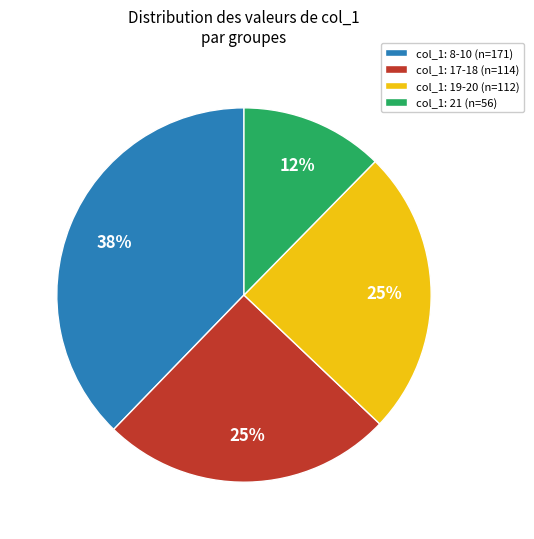

Is there a majority slice in this chart?

No